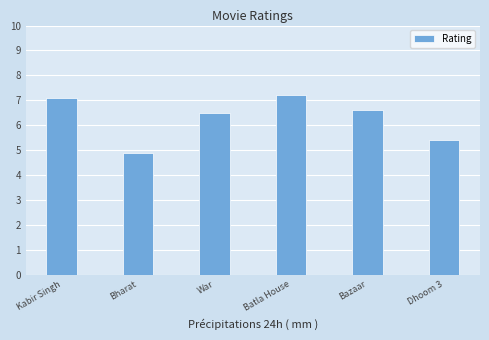

List the labels in order of value, largest first.

Batla House, Kabir Singh, Bazaar, War, Dhoom 3, Bharat